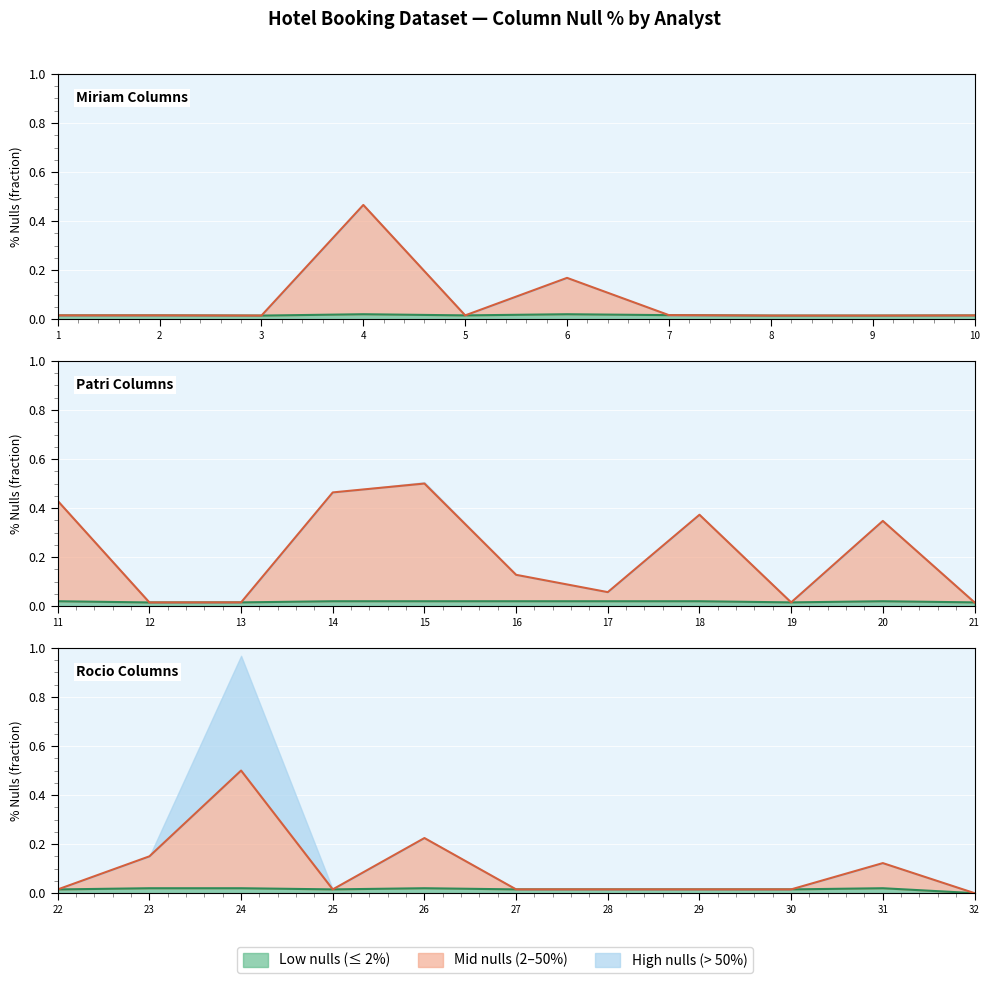

True or false: Mid nulls line and Low nulls line cross at least once.

False